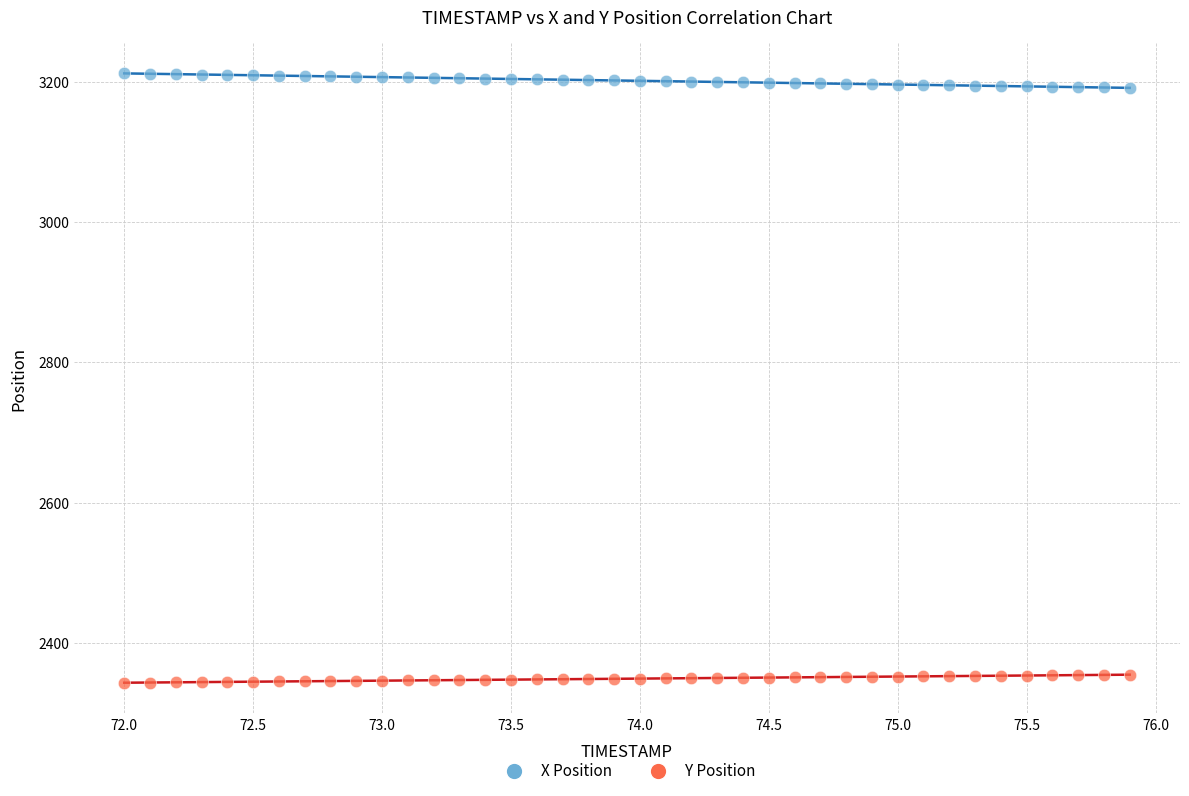

Which series contains the lowest Y value?

Y Position